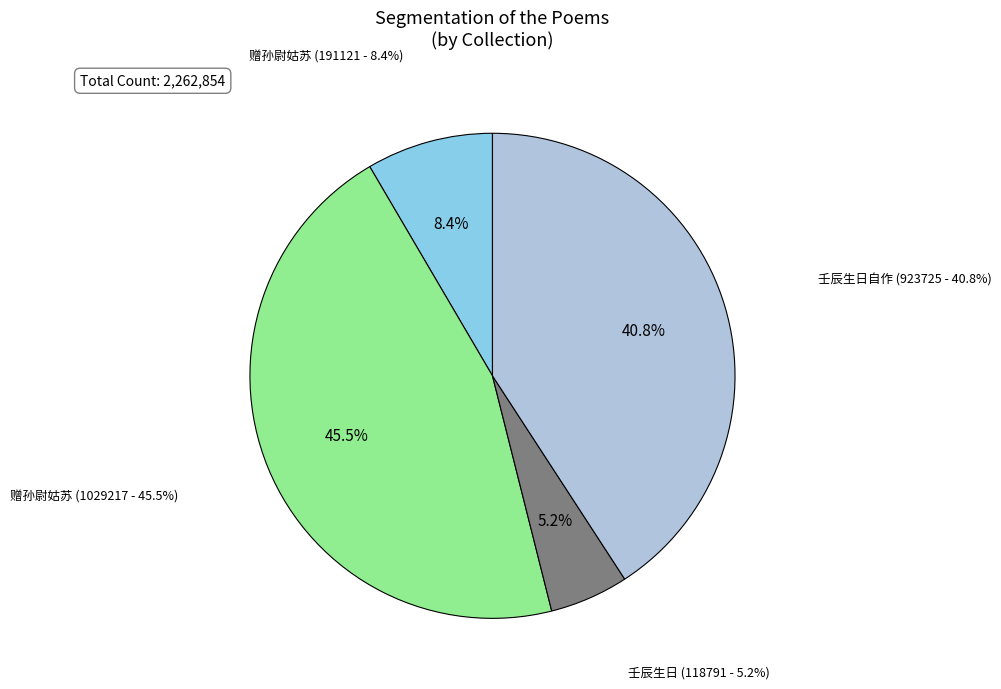

Is 赠孙尉姑苏紫石铫孙有诗次韵 (191121) the majority of the pie?

No